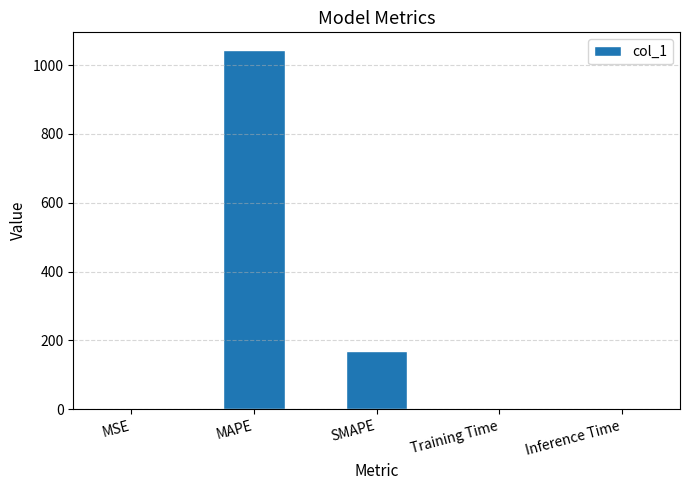

Which category has the highest value across all series?

MAPE